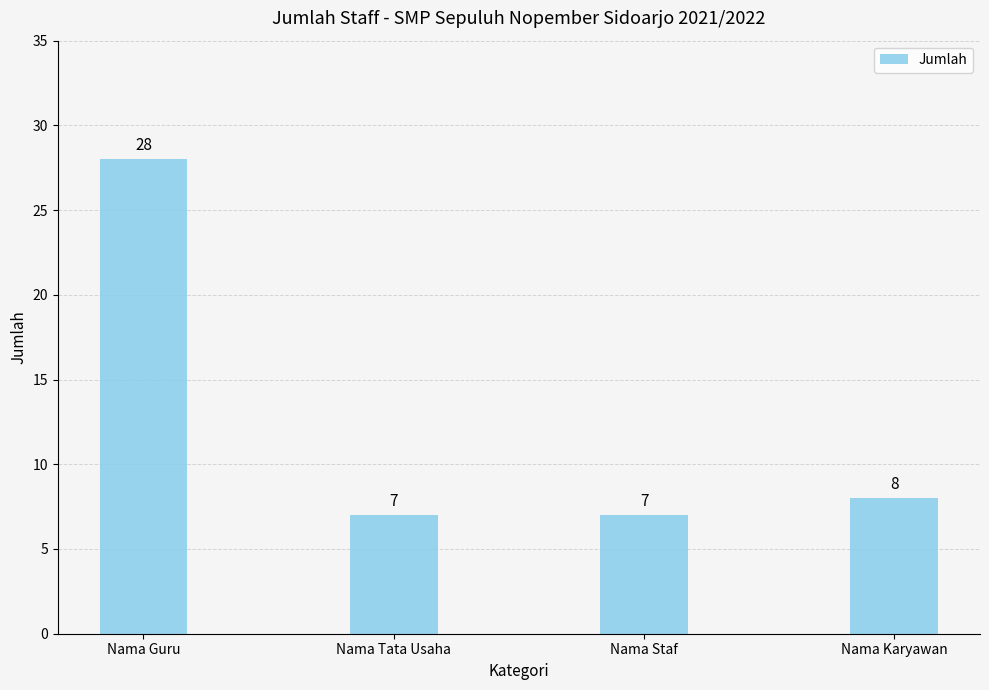

What is the change in value from Nama Tata Usaha to Nama Karyawan?

+1